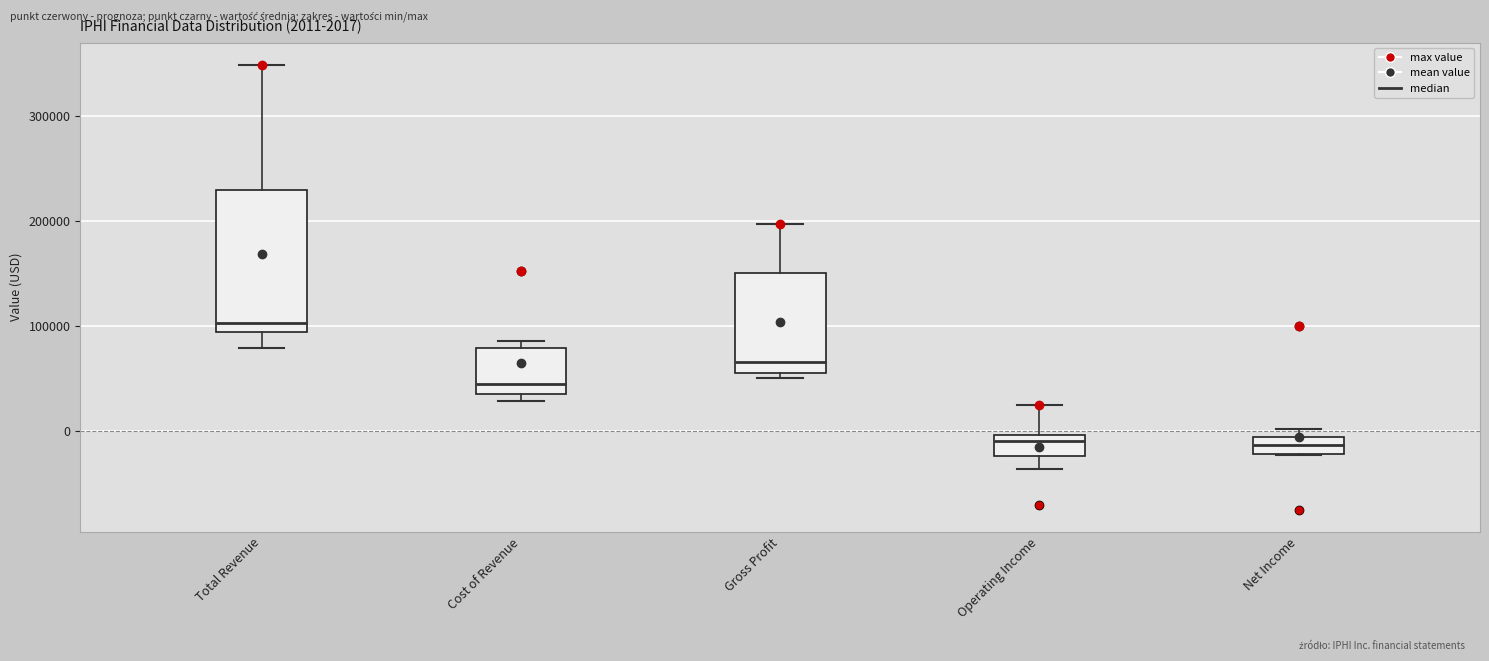

Which box's median line is the highest?

Total Revenue